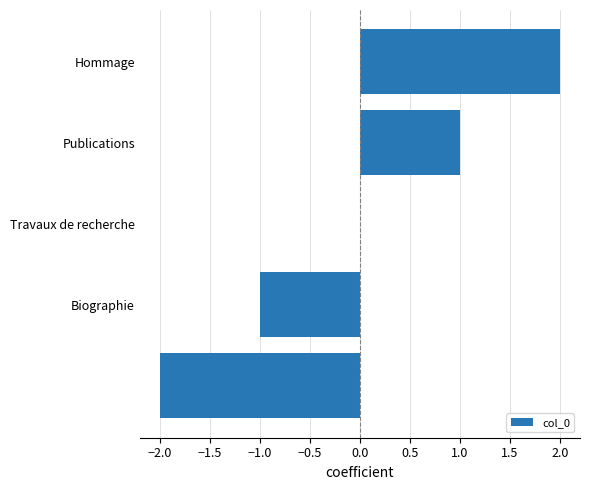

How many series are shown in this chart?

1